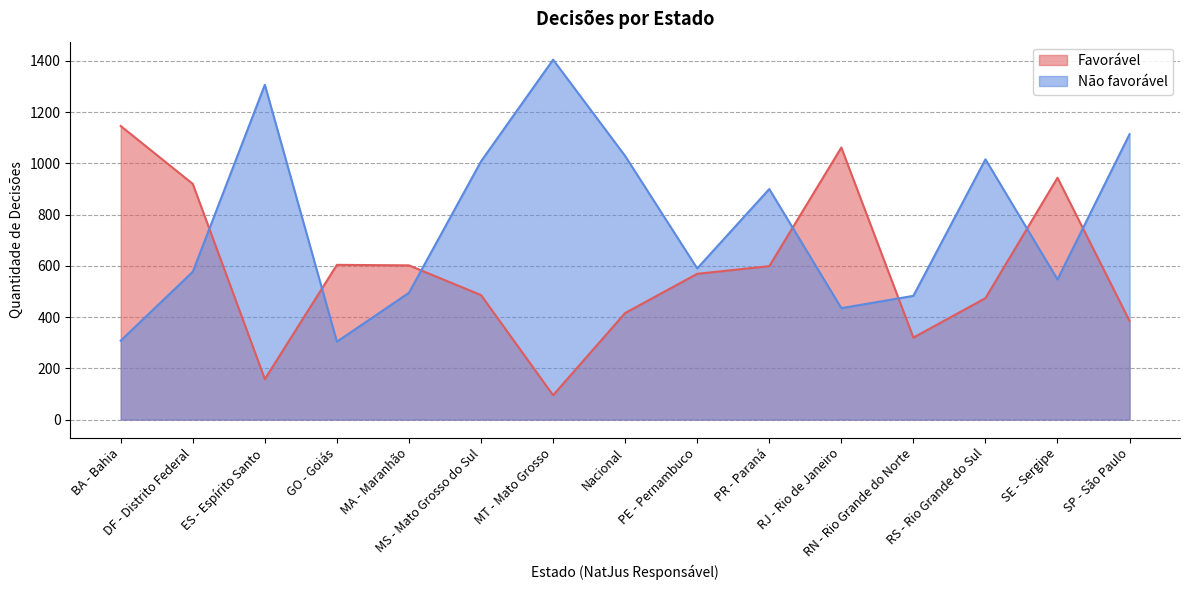

What are all the series names shown in the legend?

Favorável, Não favorável